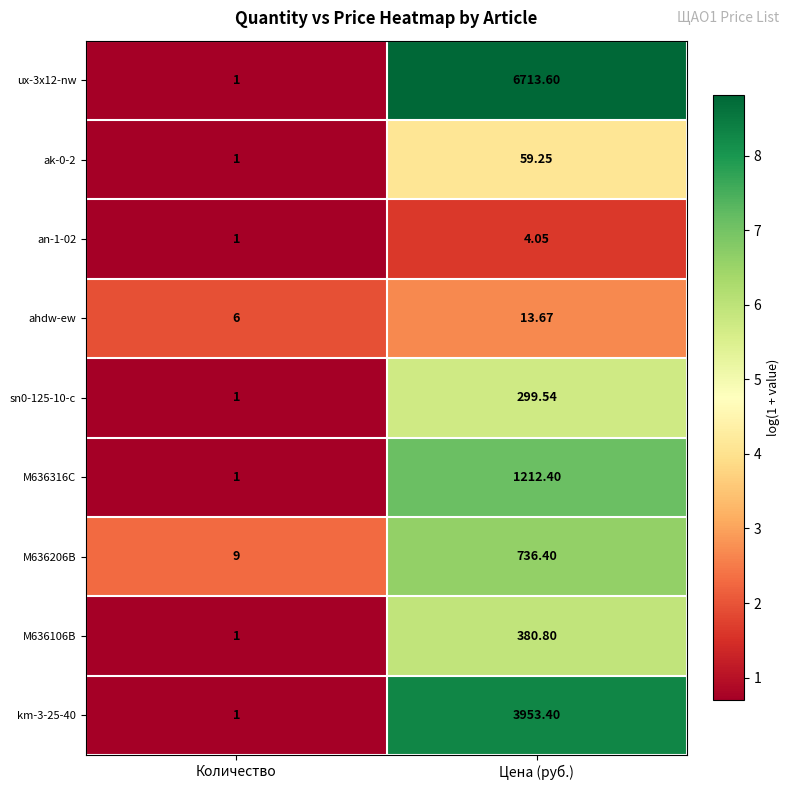

Where does the sn0-125-10-c series first go above 299?

Цена (руб.)